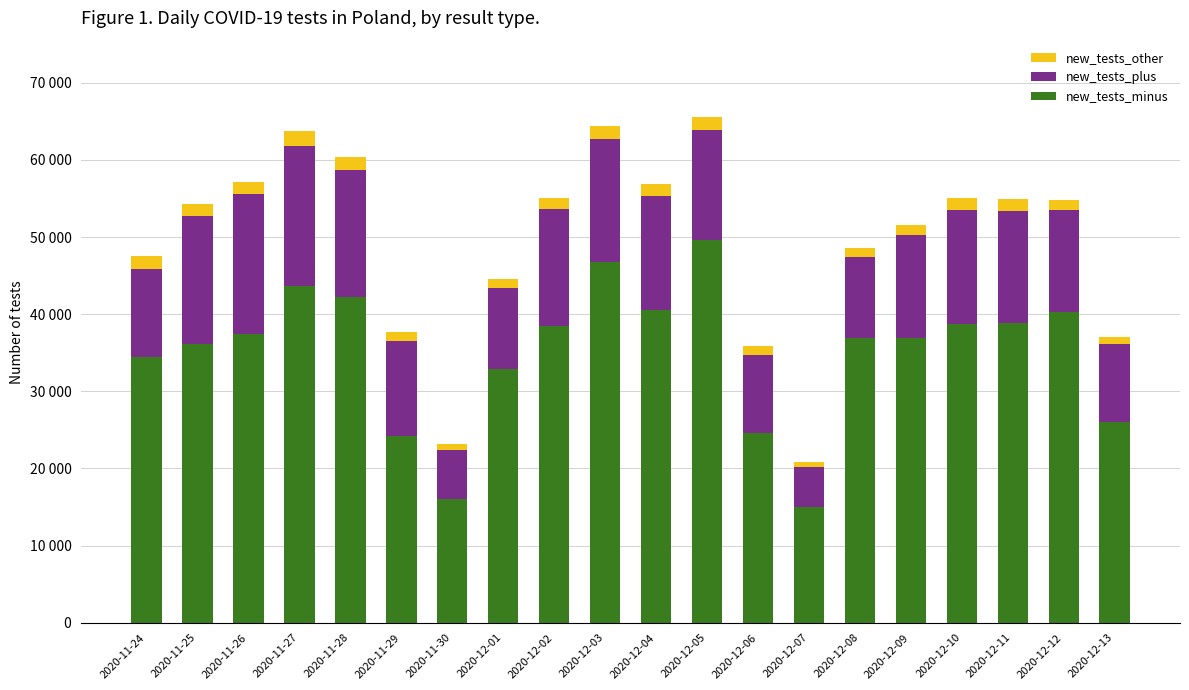

What are all the series names shown in the legend?

new_tests_other, new_tests_plus, new_tests_minus